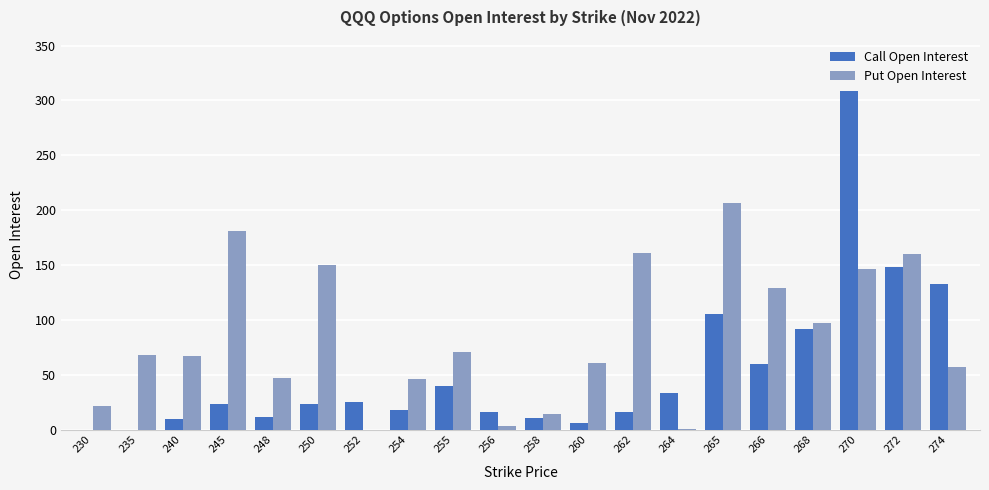

What is the sum of the Call Open Interest values at 245 and 272?

171